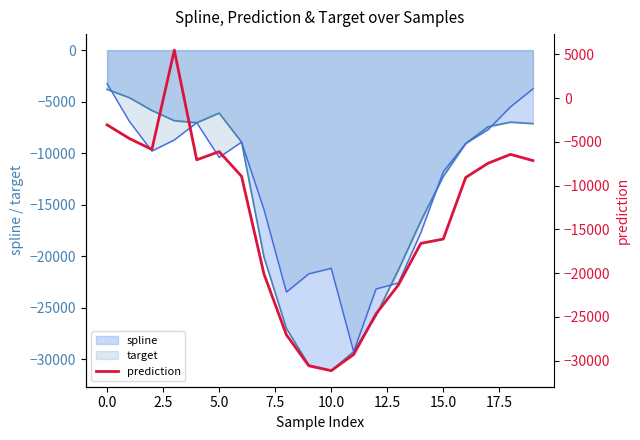

What is the difference between the maximum and minimum values?

36614.7